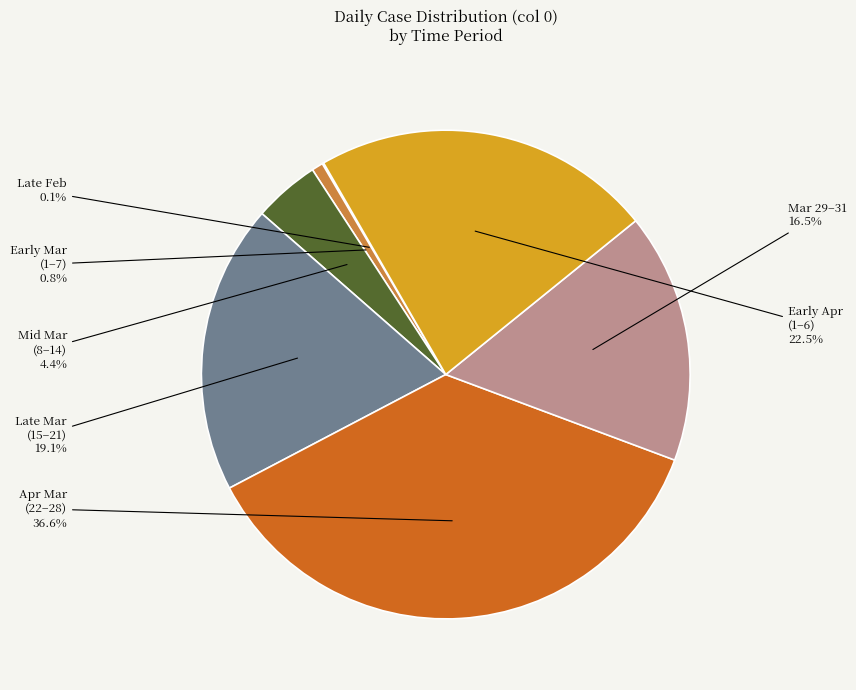

Is there any slice that represents more than half of the pie?

No